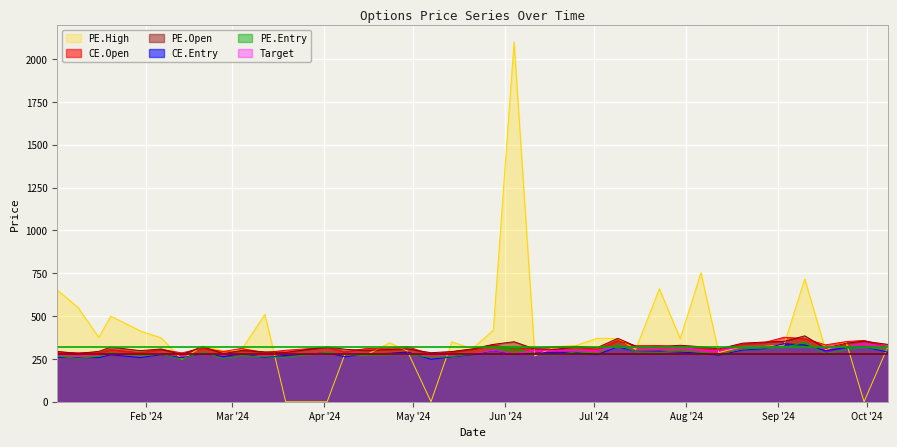

How many values in the CE.Open series exceed 313?

20